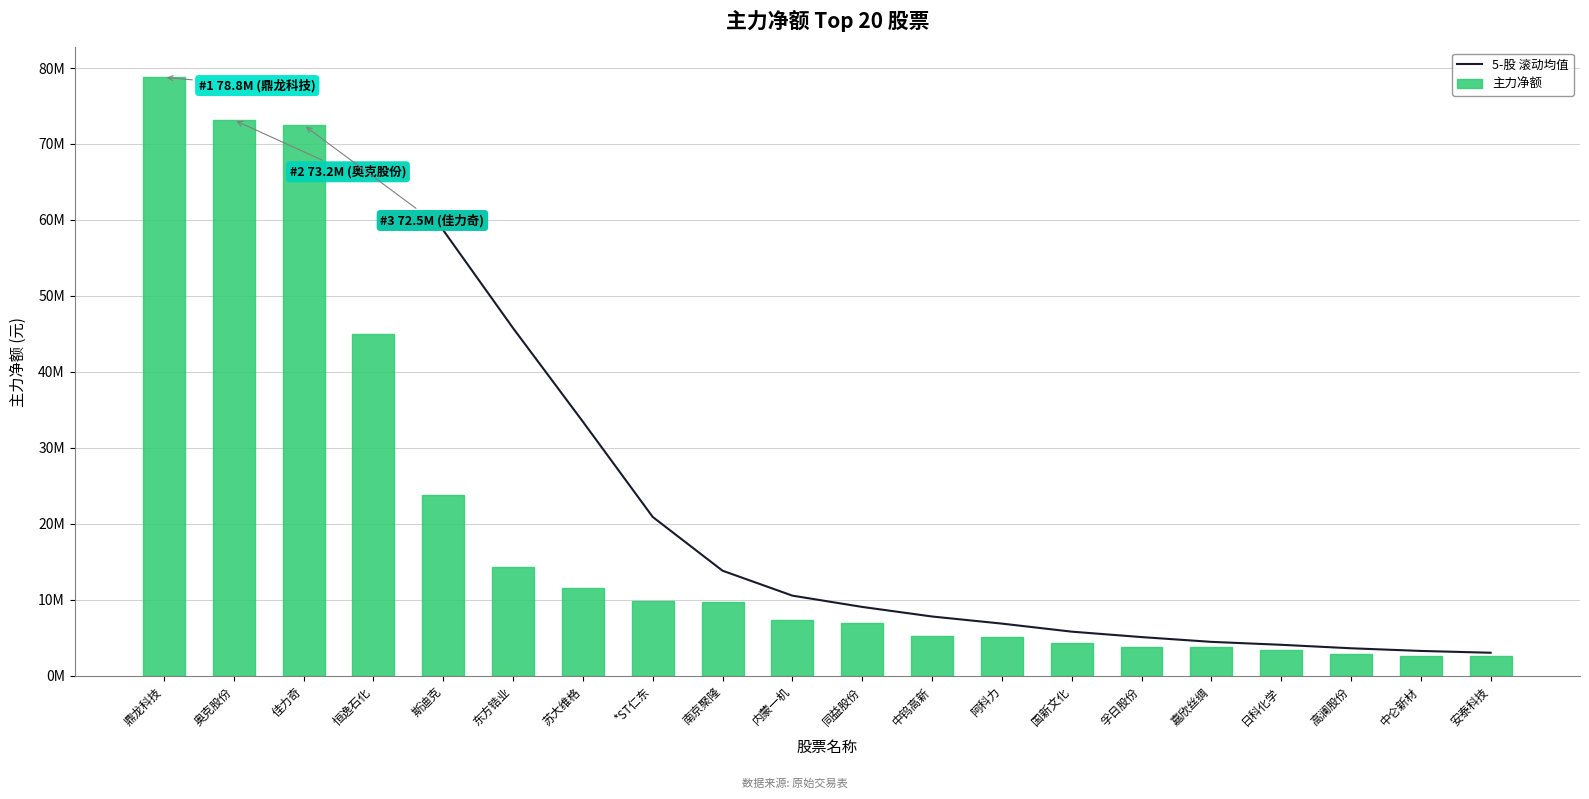

How many values in the 5-股 滚动均值 series are below 10545324?

10